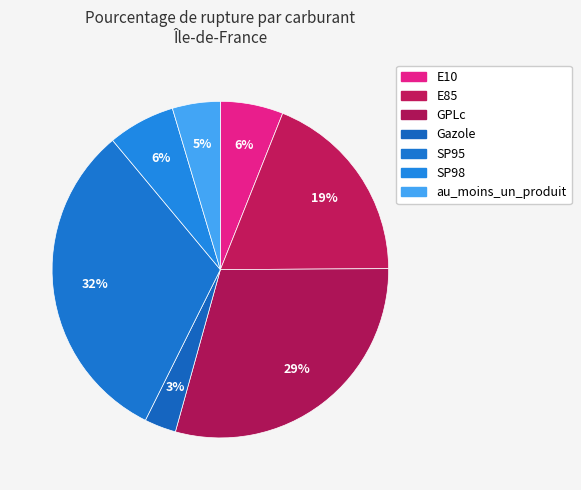

What is the change in value from GPLc to SP95?

+3.8